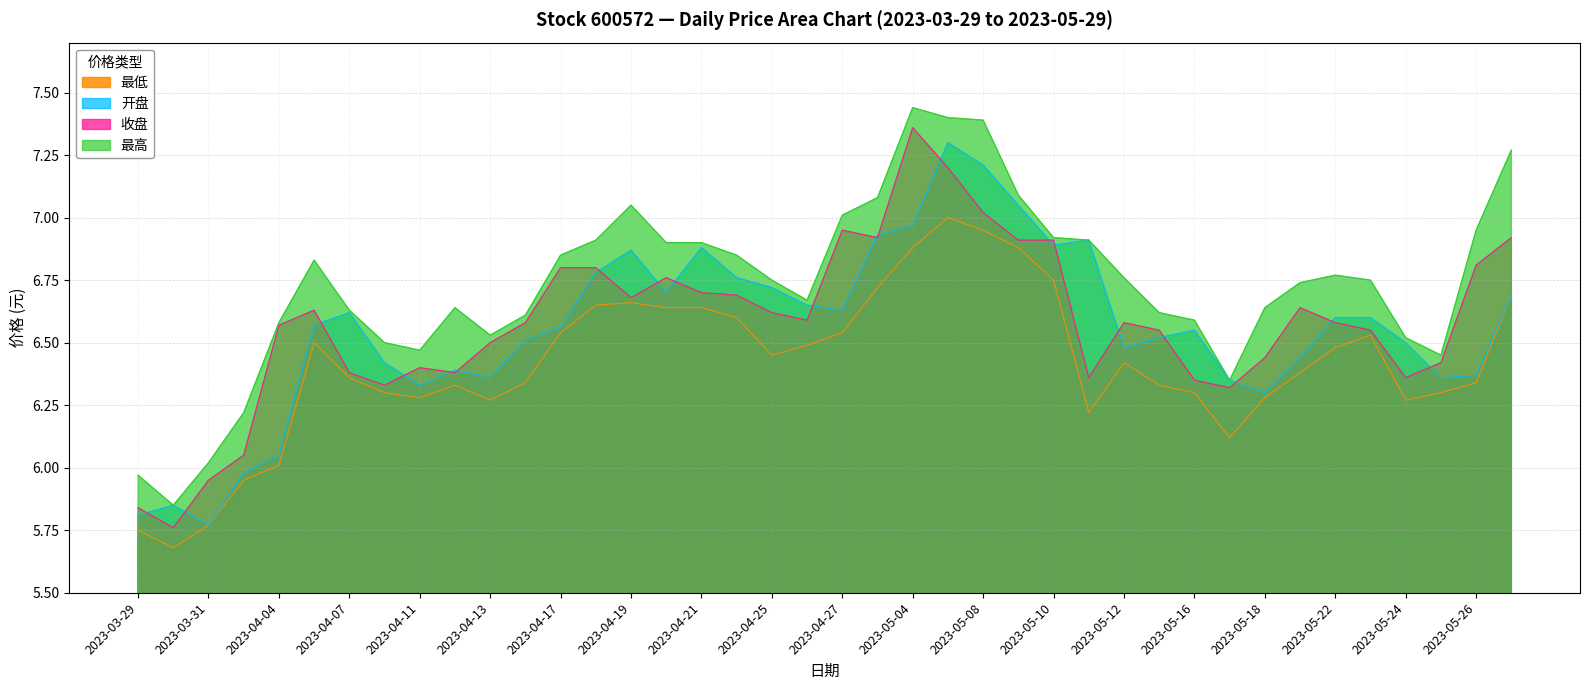

What is the label of the 35th point from the right?

2023-04-06